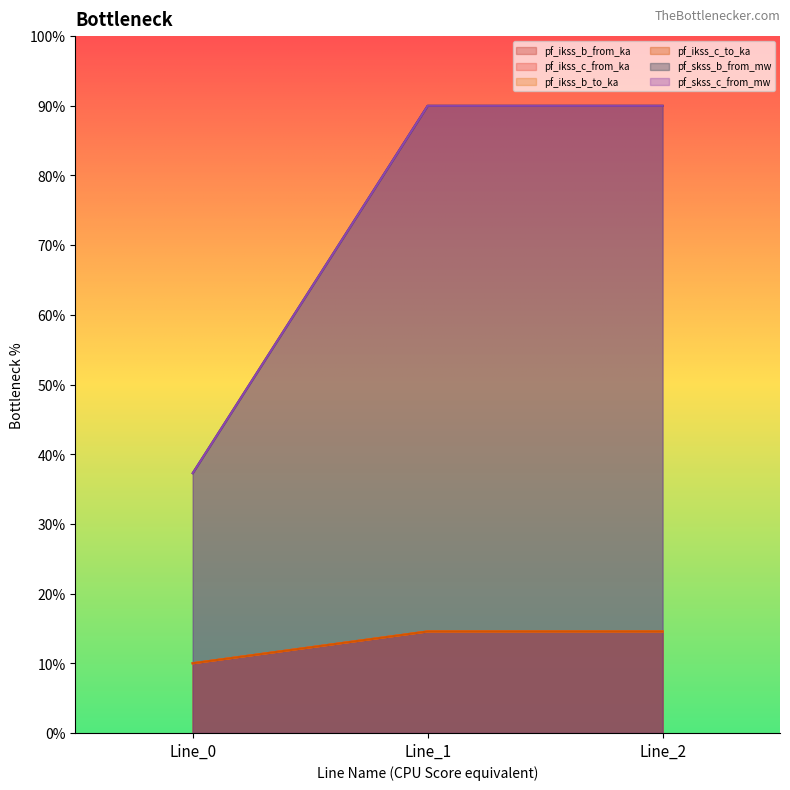

How many values in the pf_ikss_b_from_ka series exceed 14?

2